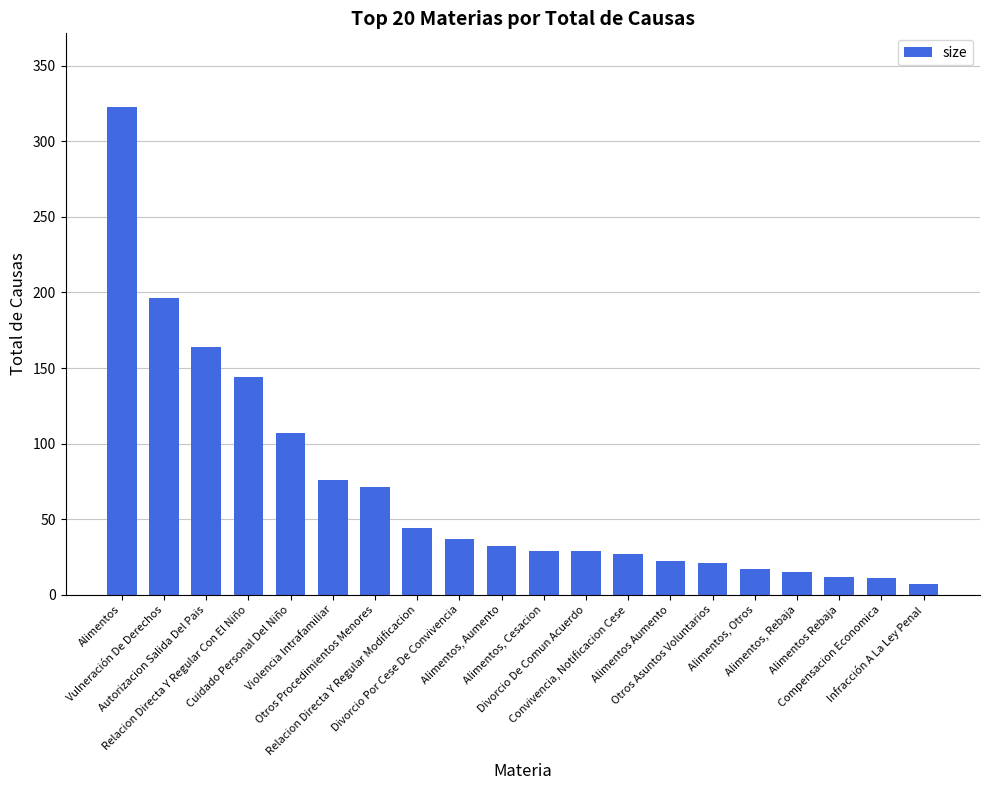

What is the maximum value shown in the chart?

323